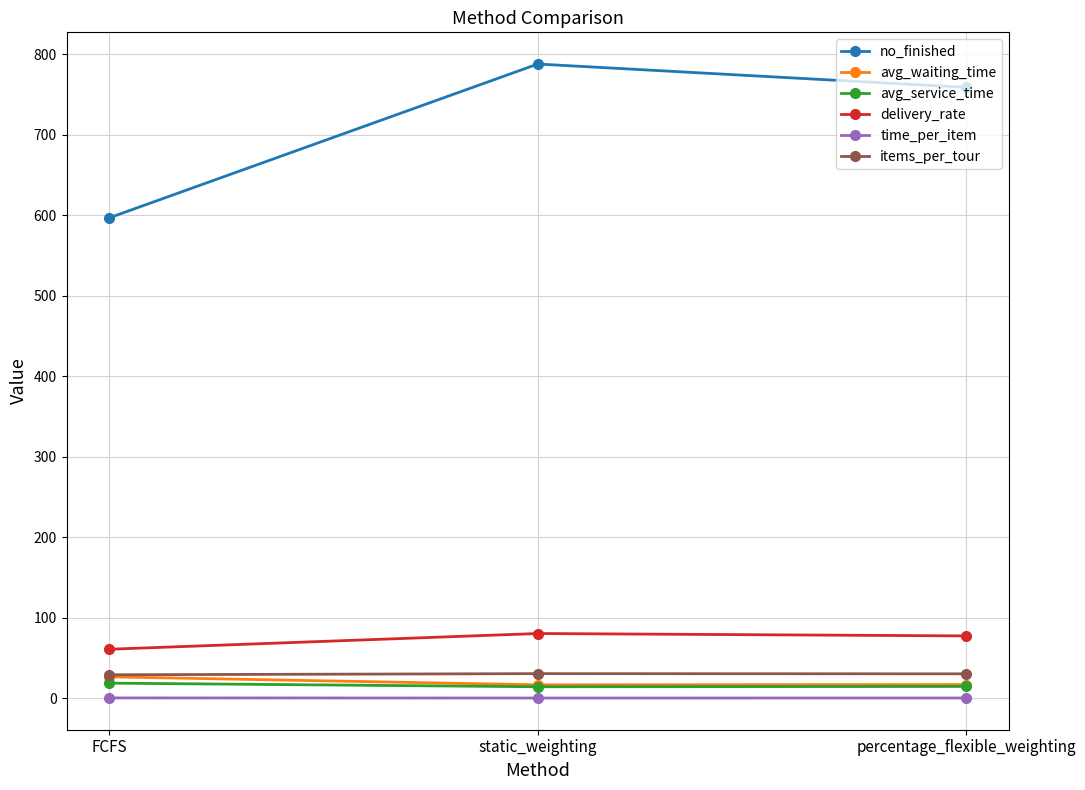

How many lines are shown in the chart?

6